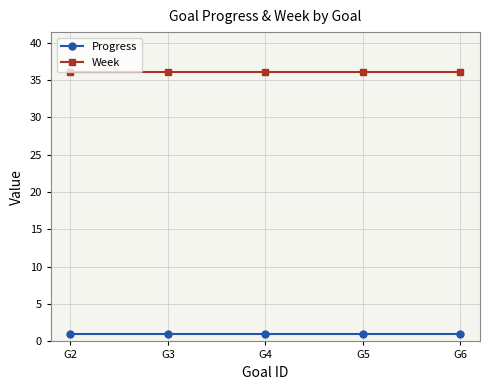

Reading left to right, extract all data points from this chart.

Progress: 1	1	1	1	1
Week: 36	36	36	36	36